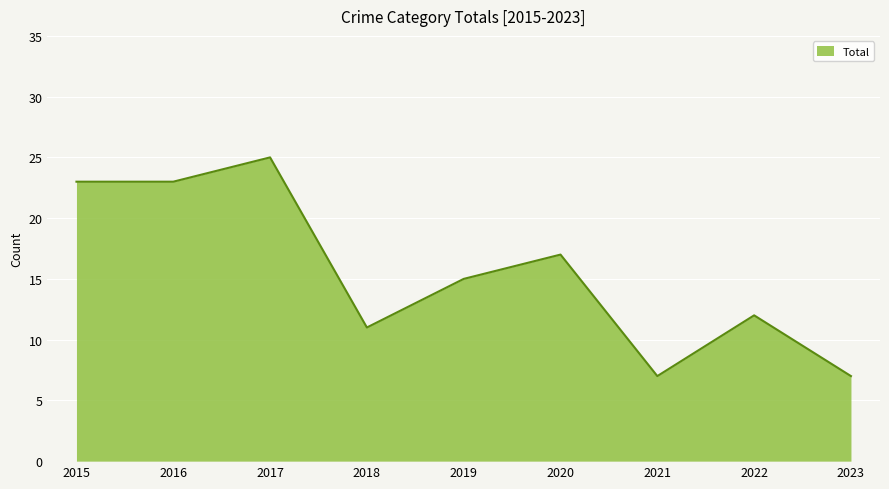

What is the sum of all values?

140